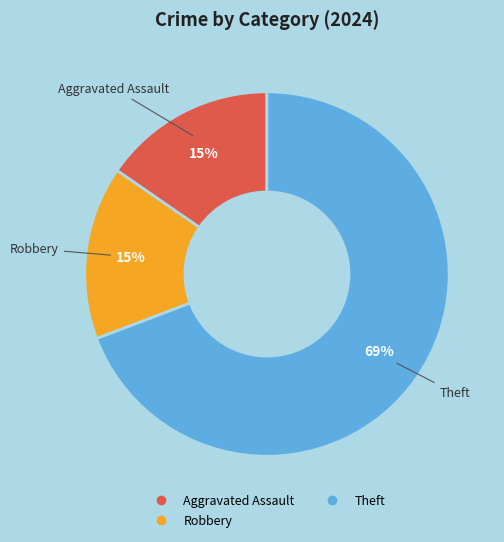

Is there any slice that represents more than half of the pie?

Yes